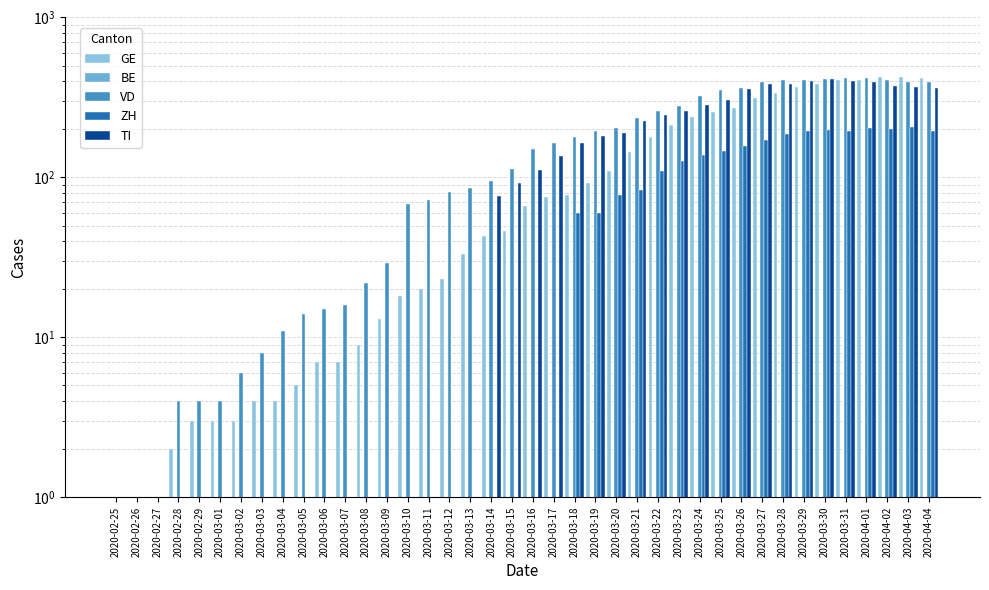

At which category is the sum across all series the highest?

2020-04-01